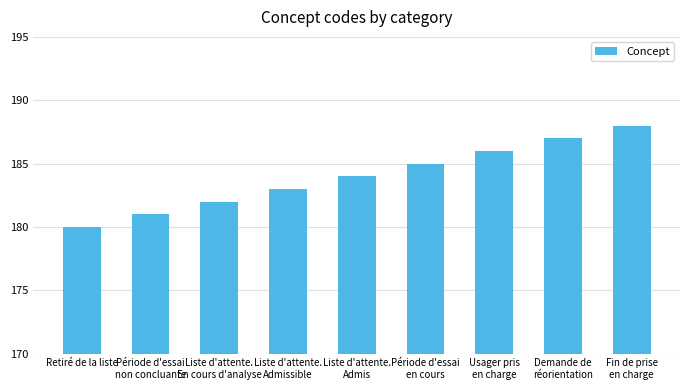

Does the chart contain any negative values?

No